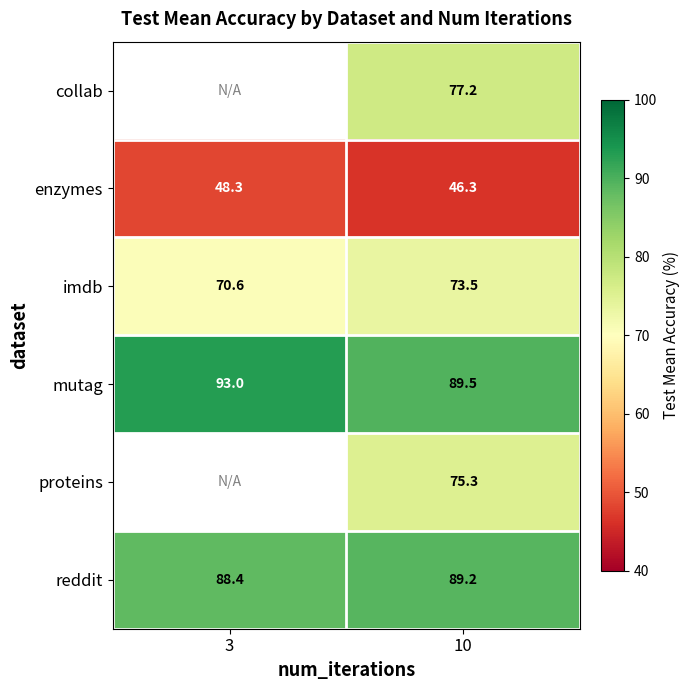

Is the value of imdb at 3 greater than the value of reddit at 3?

No